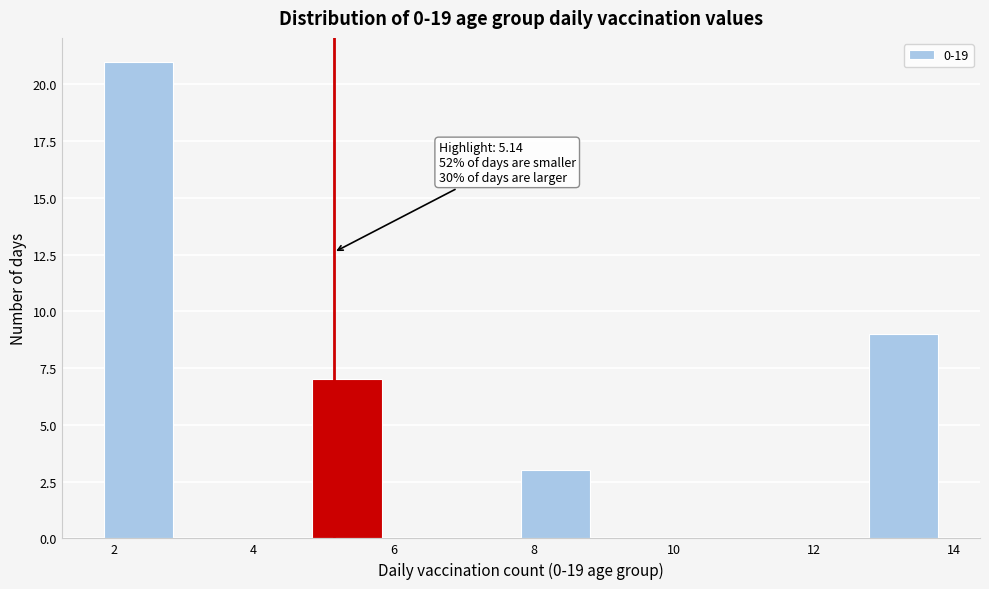

Over which range of the x-axis is the bar tallest?

1.8 to 2.8